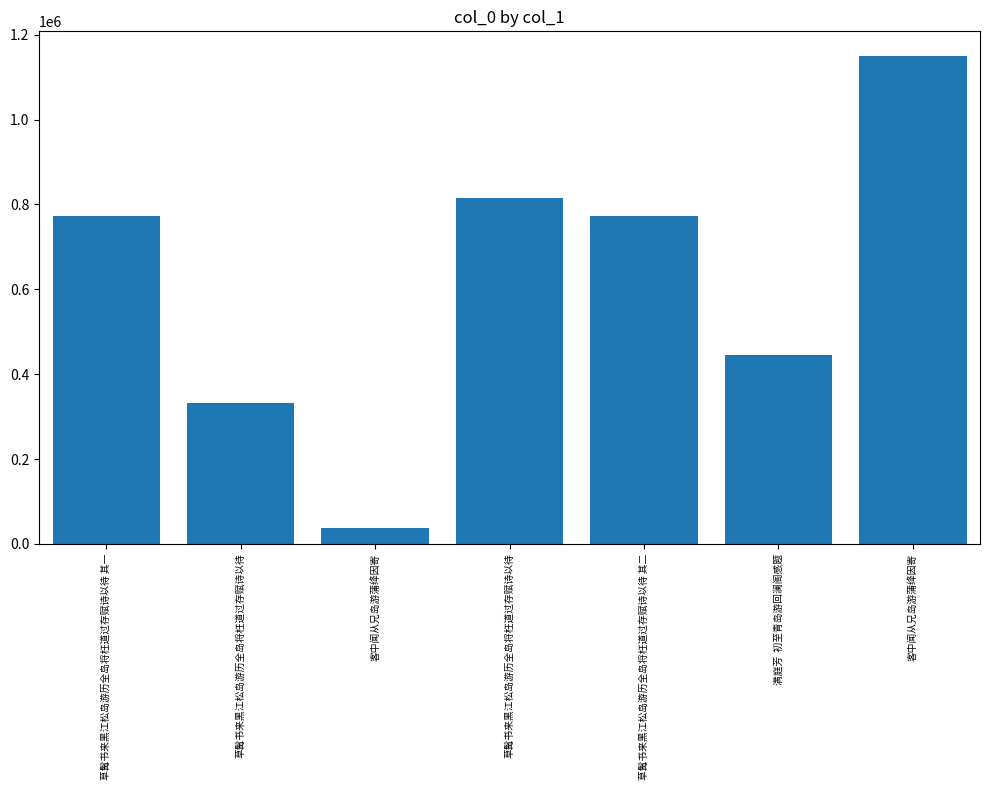

Reading right to left, what are all the values shown in this chart?

客中闻从兄岛游蒲绛因寄=1150306	满庭芳  初至青岛游回澜阁感题=444882	草髯书来黑江松岛游历全岛将枉道过存赋诗以待 其二=773538	草髯书来黑江松岛游历全岛将枉道过存赋诗以待=816081	客中闻从兄岛游蒲绛因寄=36507	草髯书来黑江松岛游历全岛将枉道过存赋诗以待=332889	草髯书来黑江松岛游历全岛将枉道过存赋诗以待 其一=773537